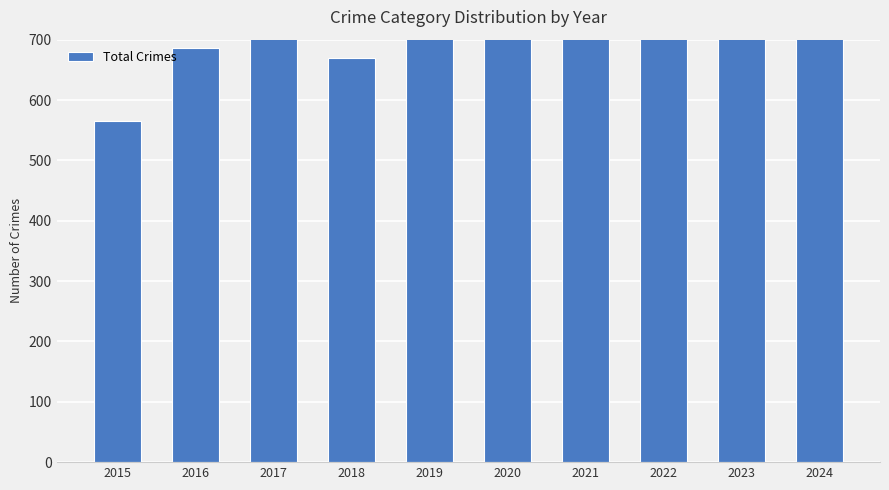

What is the difference between the values at 2023 and 2019?

142